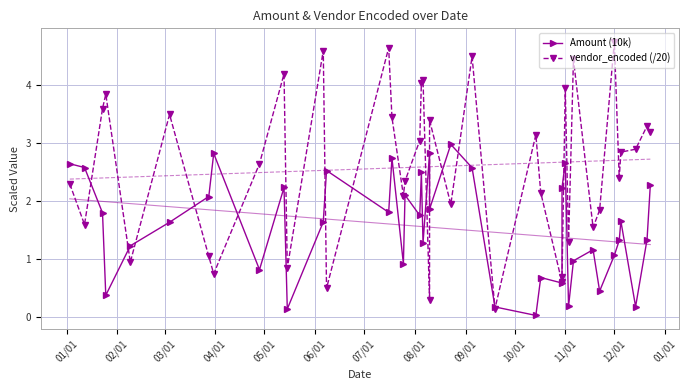

List the series in order of their peak value, highest first.

vendor_encoded (/20), Amount (10k)